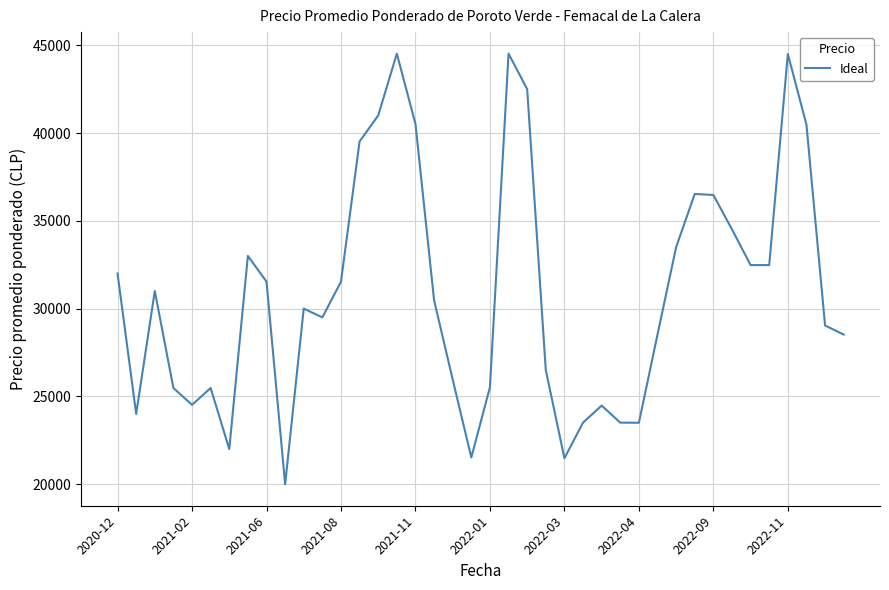

What is the maximum value shown in the chart?

44521